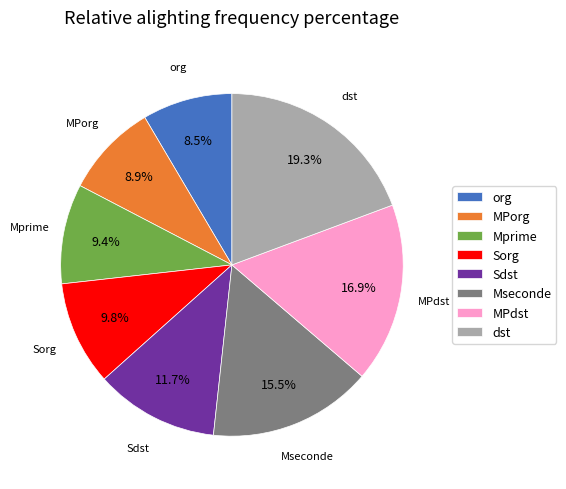

How much of the chart is everything except Sorg?

90.2%